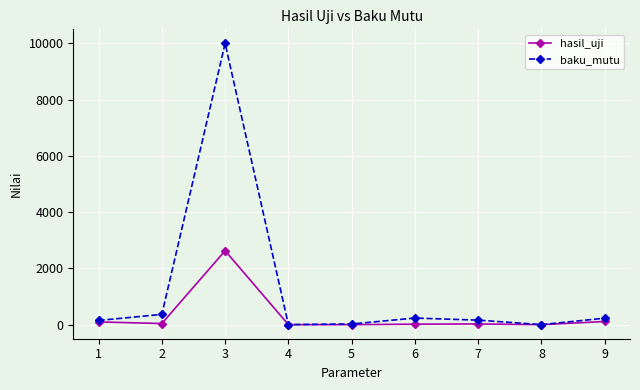

At which category does baku_mutu reach its first local peak?

3